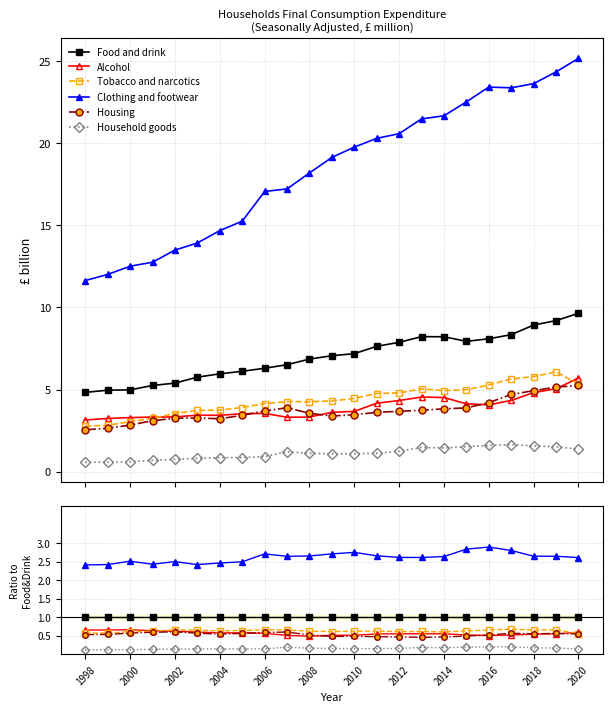

True or false: Food and drink has more than 1 points higher than both neighbors.

False